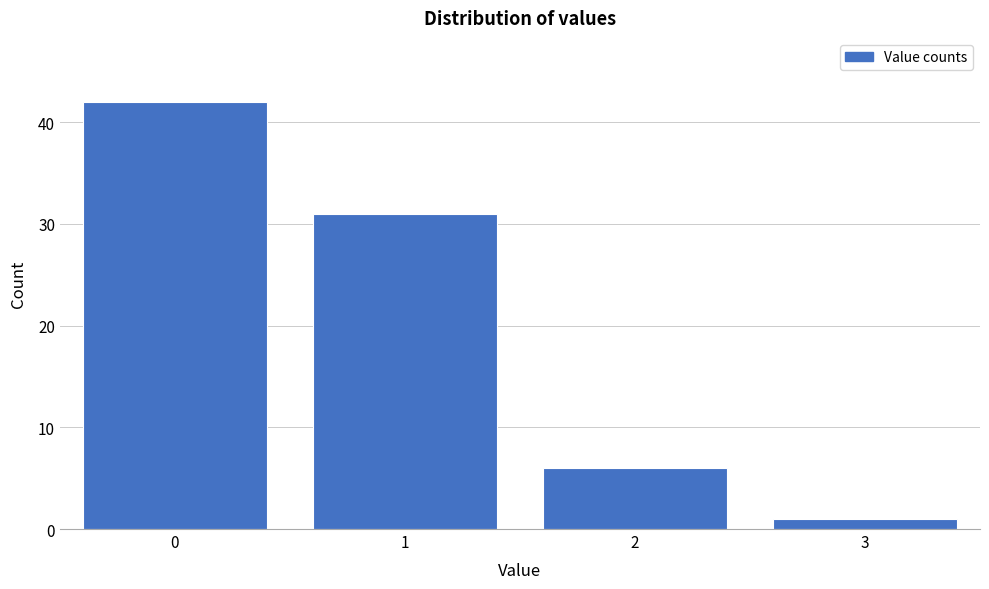

Reading left to right, what are all the values shown in this chart?

42	31	6	1